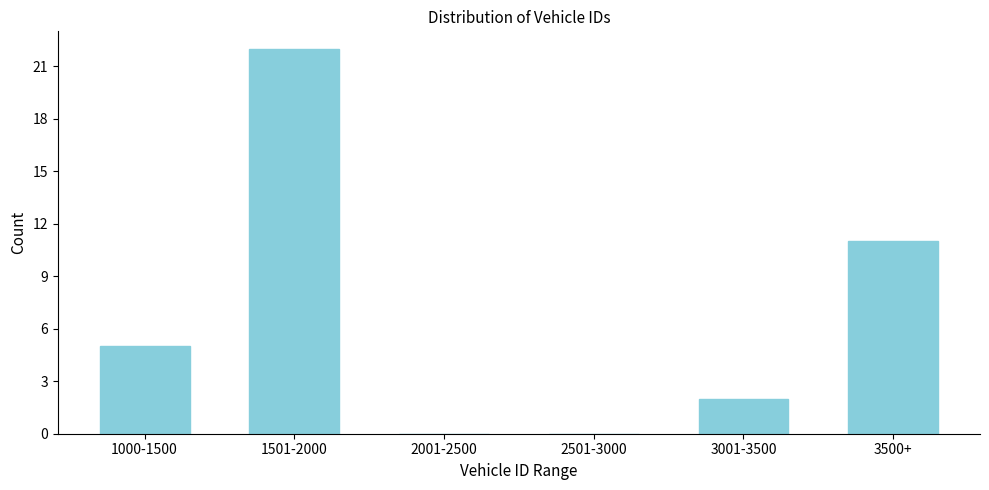

What is the sum of all values?

40